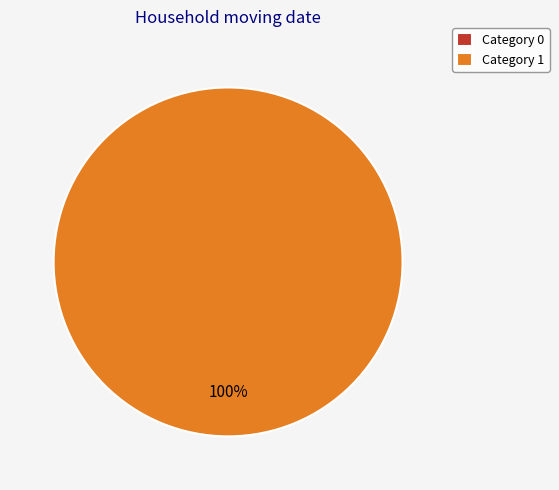

The 0 slice represents 5% of the pie. True or false?

False